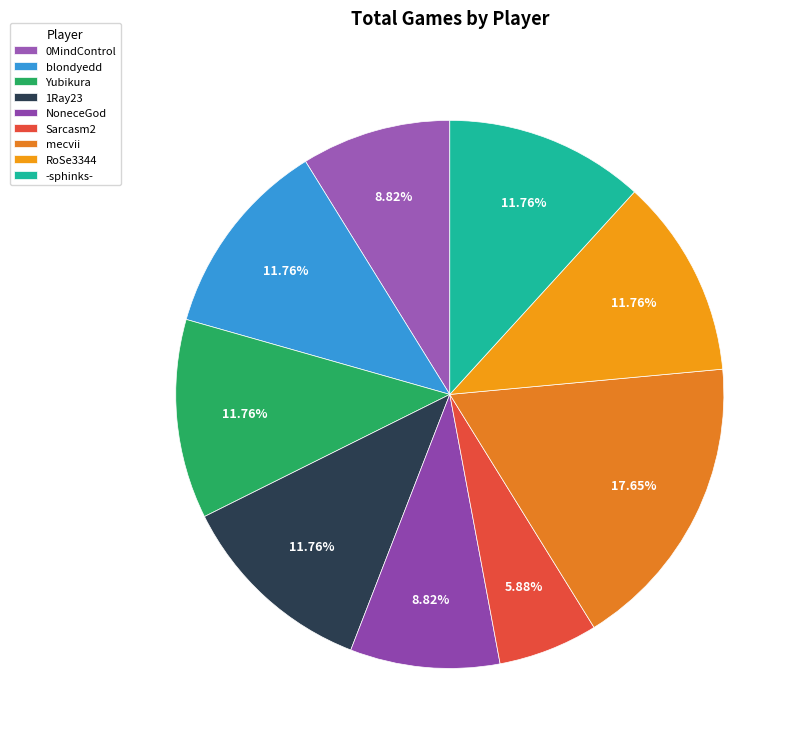

Do RoSe3344 and blondyedd together represent more than half of the pie?

No